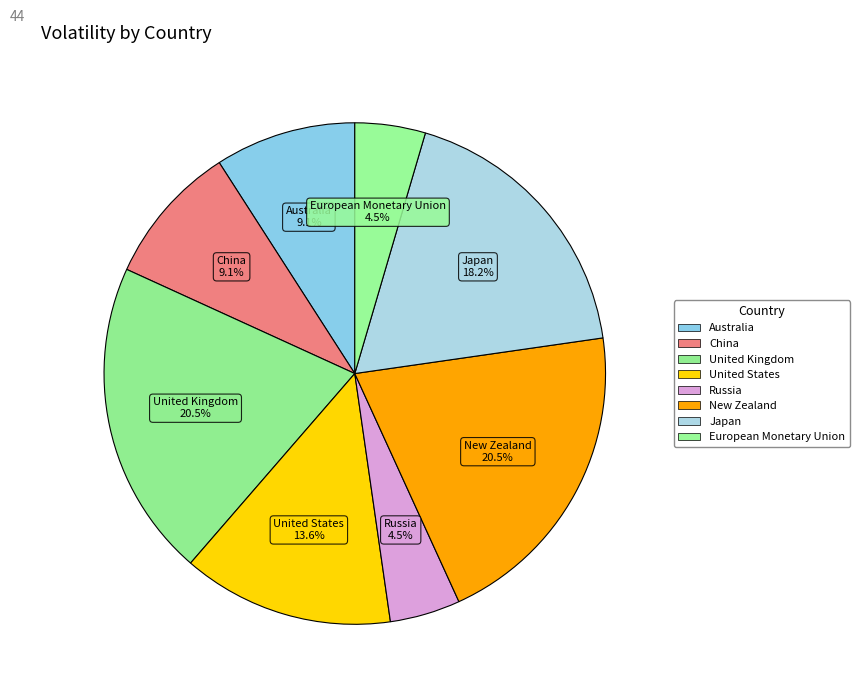

How many segments does this pie chart have?

8